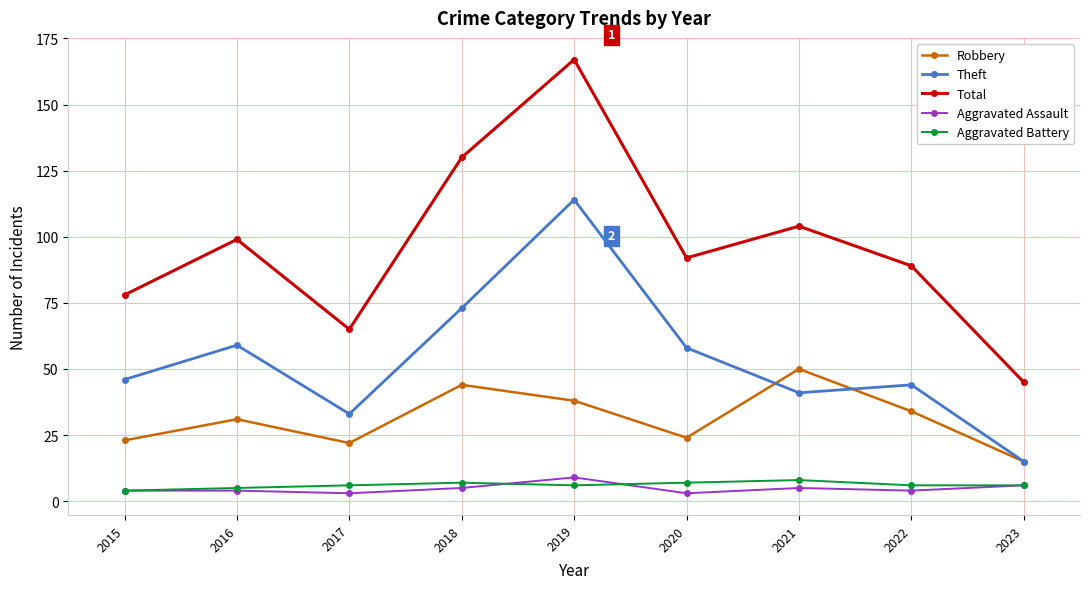

Does the chart display data point markers on the line(s)?

Yes